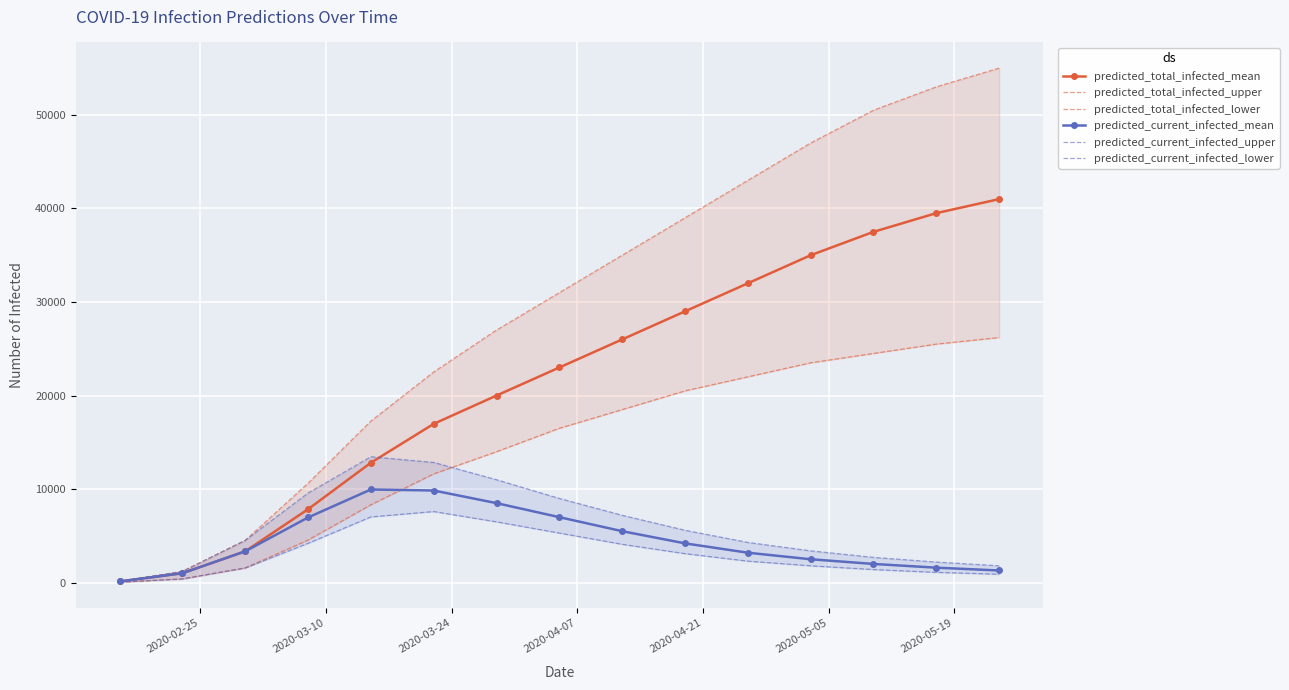

What is the highest value of the predicted_current_infected_mean series?

9958